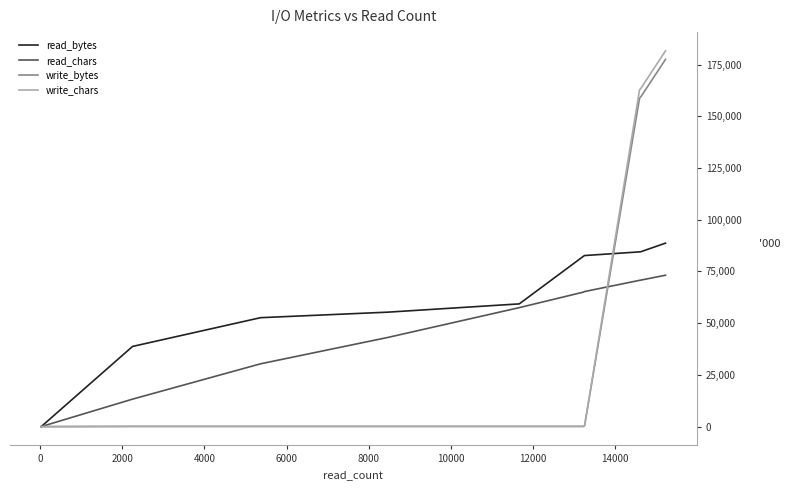

What are all the series names shown in the legend?

read_bytes, read_chars, write_bytes, write_chars